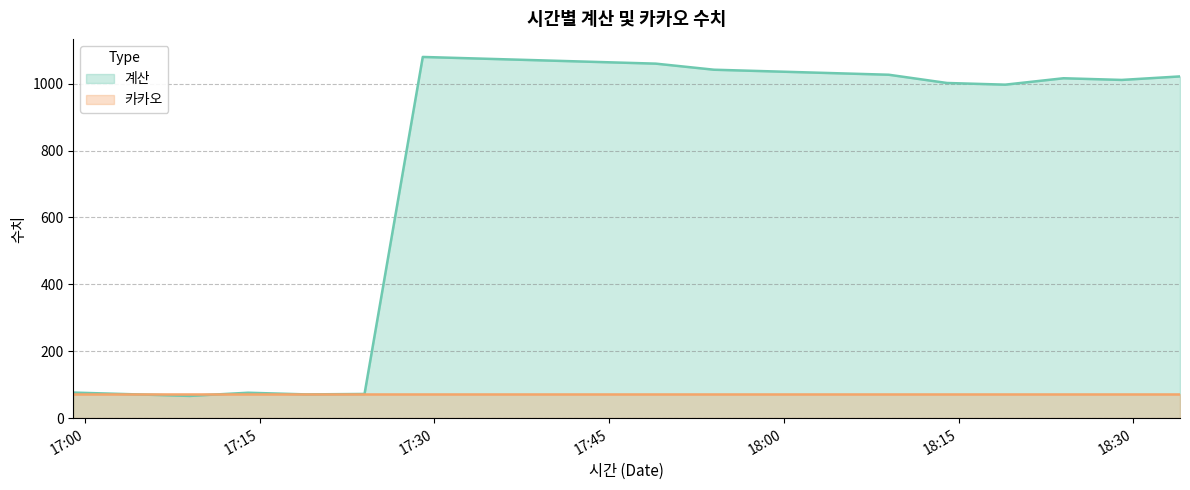

At which category does the data reach its first local peak?

2022-05-23 17:14